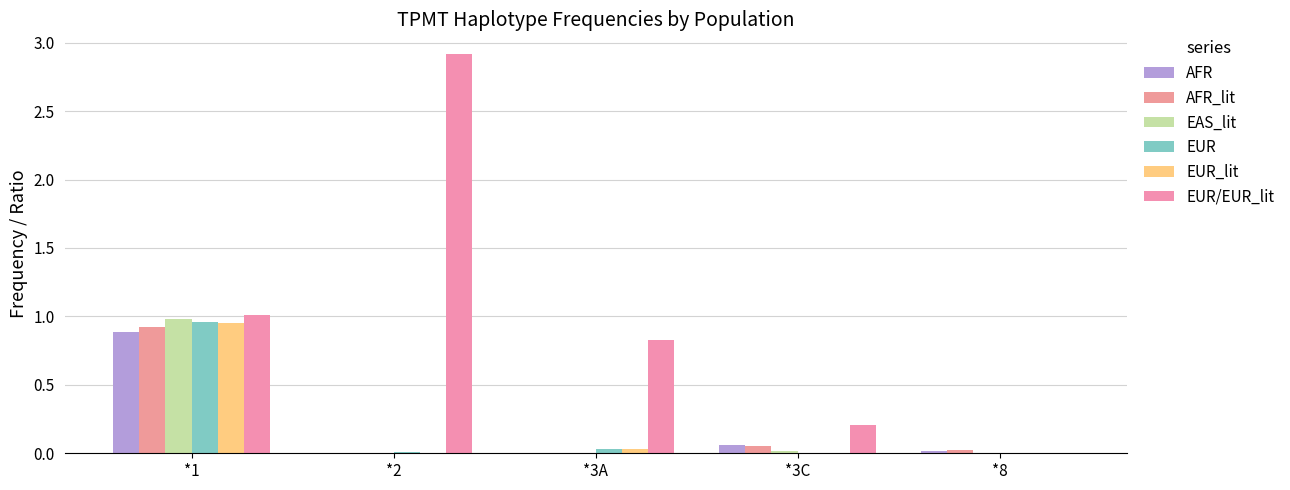

What is the sum of the EUR/EUR_lit values at *2 and *3C?

3.1